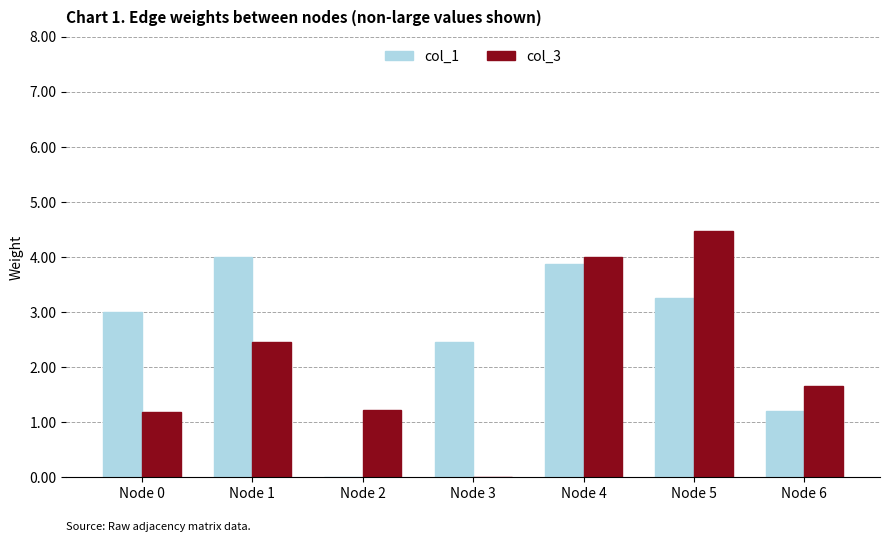

Is it true that col_3 equals 4.5 at Node 5?

True